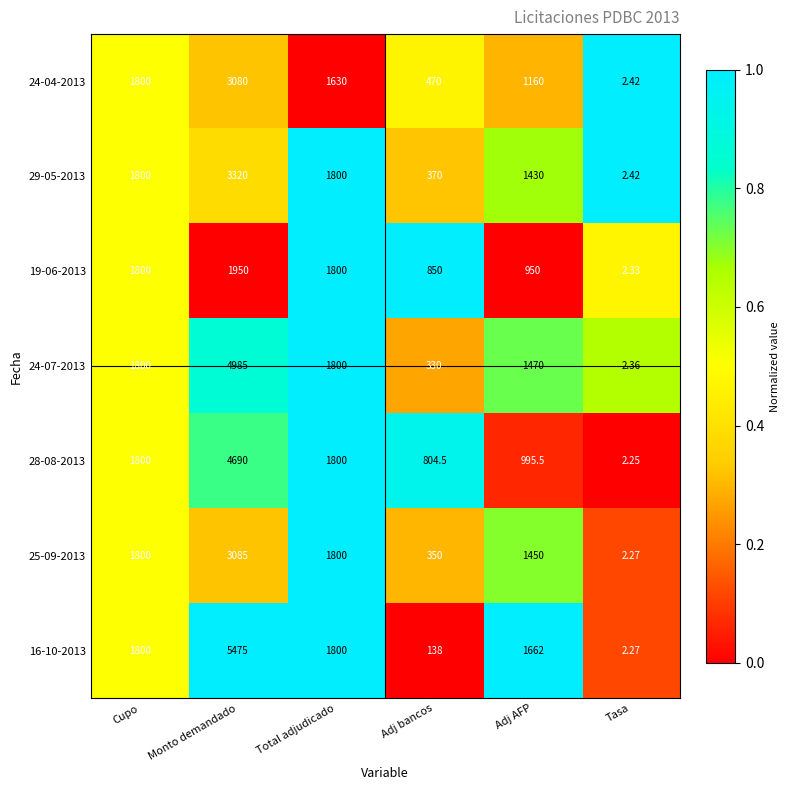

Which series changed the most between Total adjudicado and Tasa?

28-08-2013